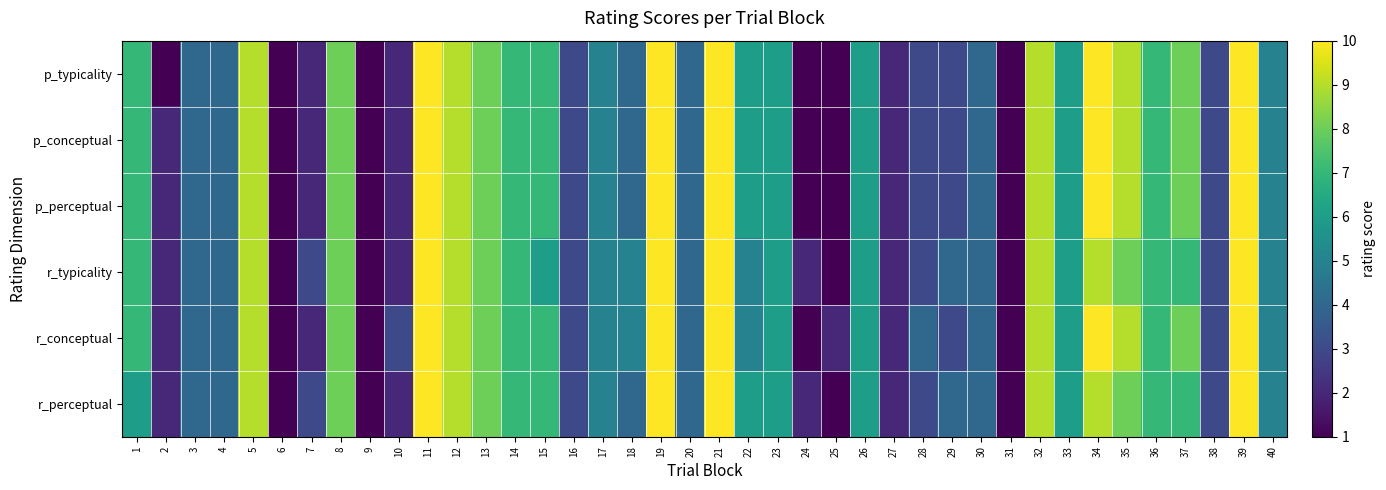

Which has a higher value, 20 or 15?

15